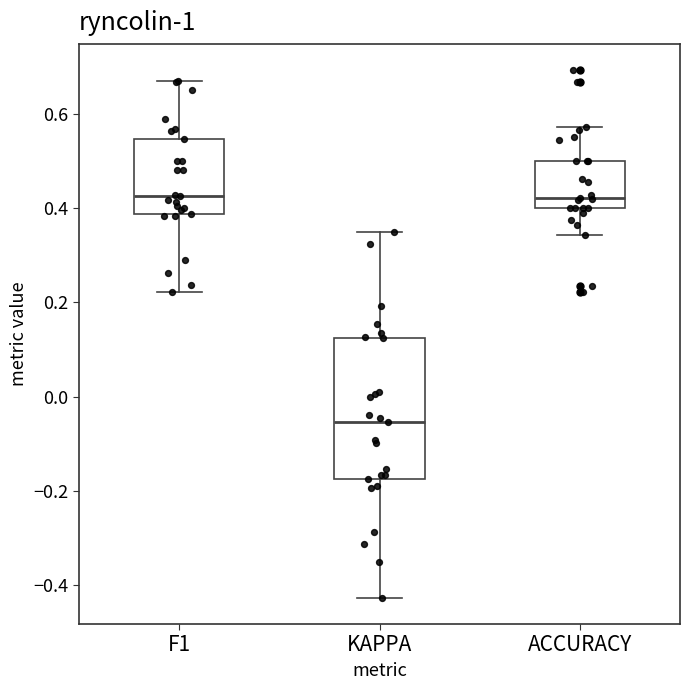

Reading left to right, read every box against the y-axis: the position of its median line, the range the box covers, and the ends of its whiskers. The values are not printed on the chart, so give them approximately, as read against the axis.

F1: median 0.42, box 0.38 to 0.54, whiskers 0.22 to 0.66
KAPPA: median -0.06, box -0.18 to 0.12, whiskers -0.42 to 0.36
ACCURACY: median 0.42, box 0.40 to 0.50, whiskers 0.34 to 0.58